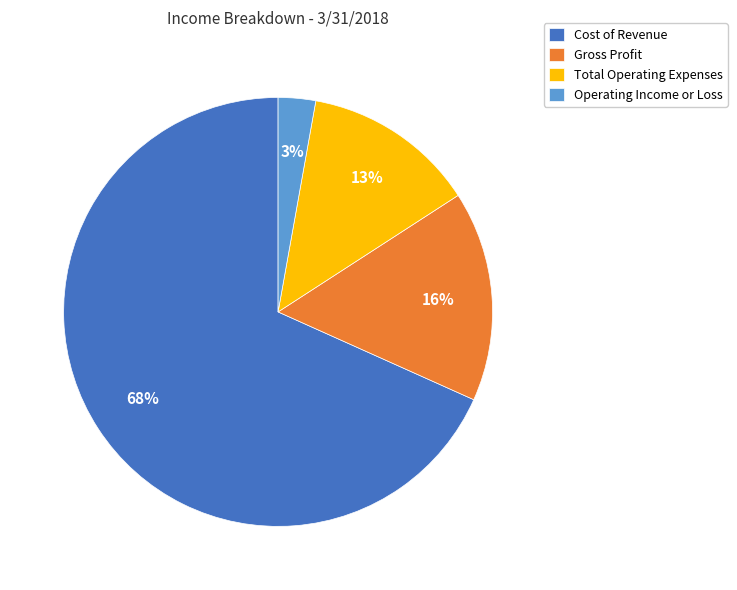

Do Operating Income or Loss and Total Operating Expenses together represent more than half of the pie?

No